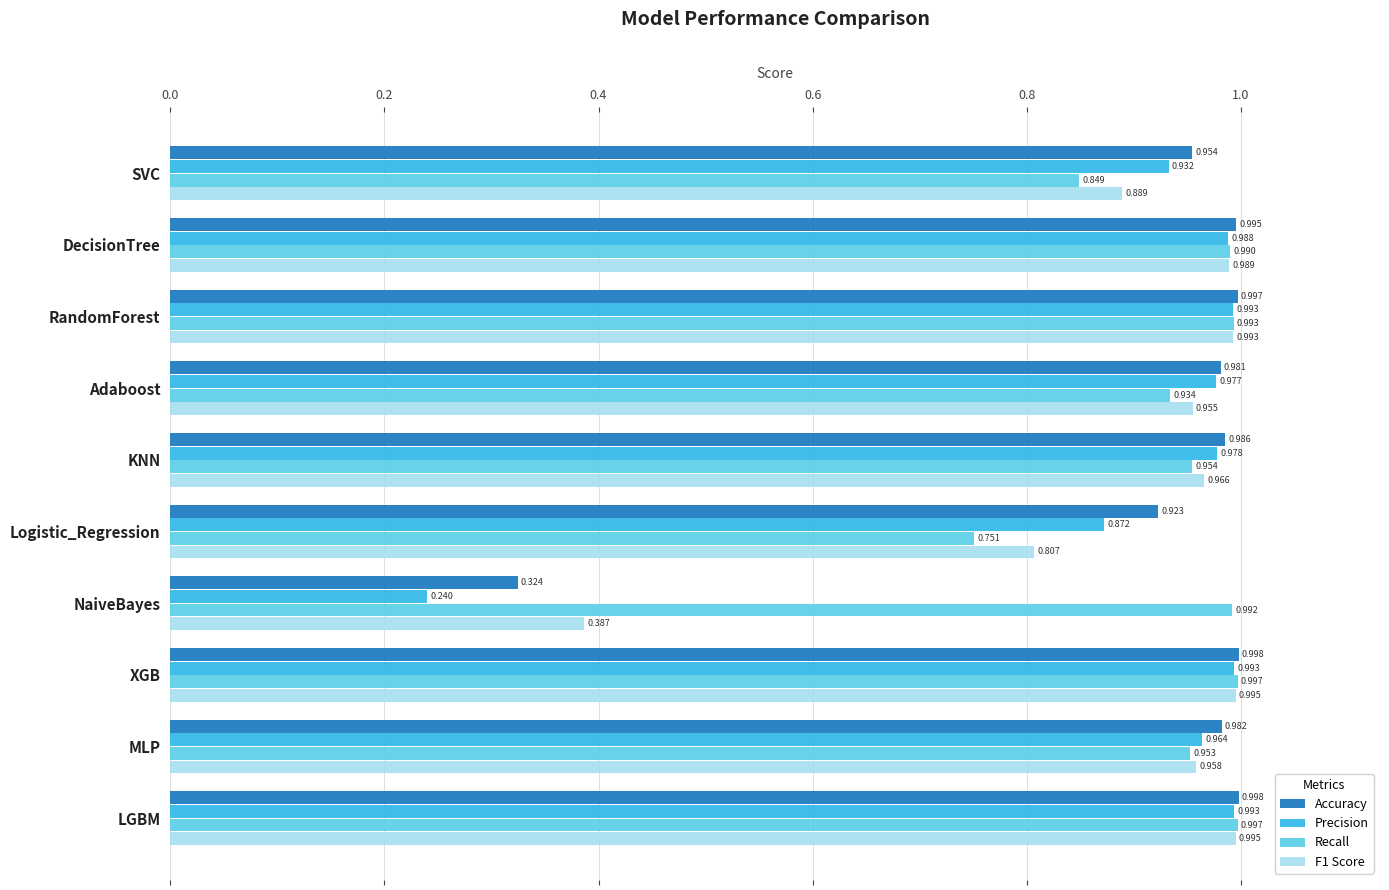

Which series has the largest total across all categories?

Recall